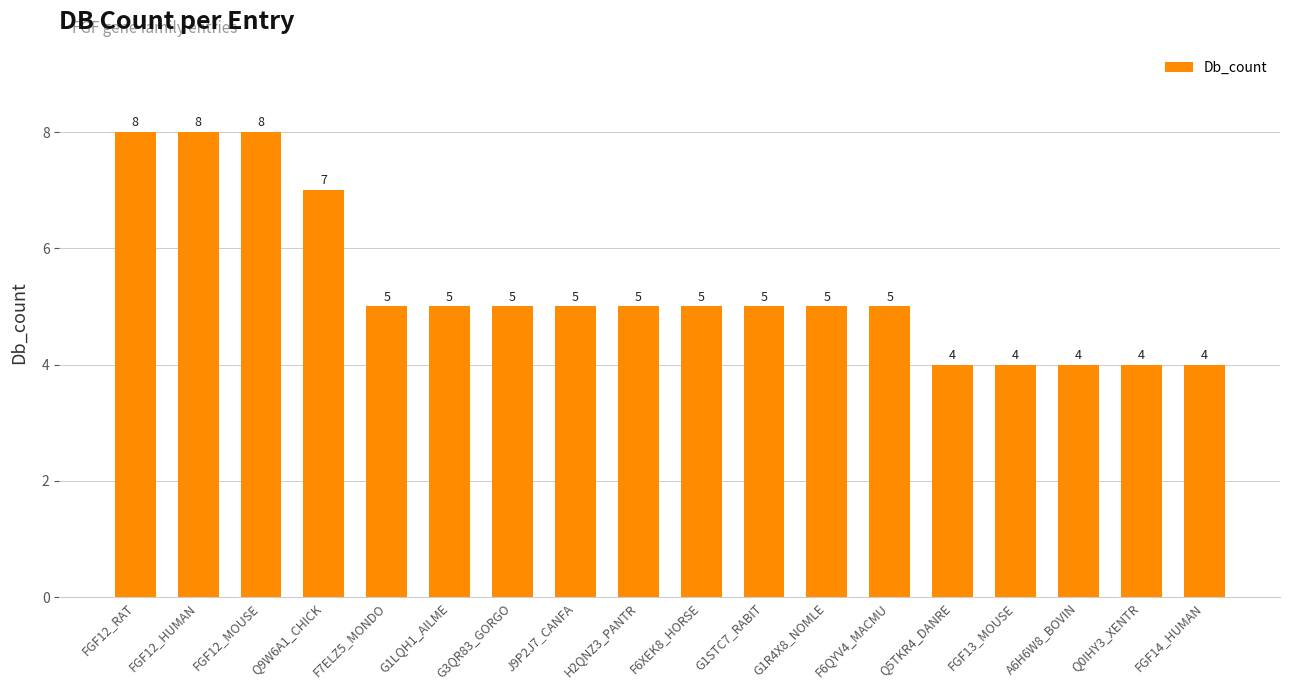

How many values are between 4 and 5?

14